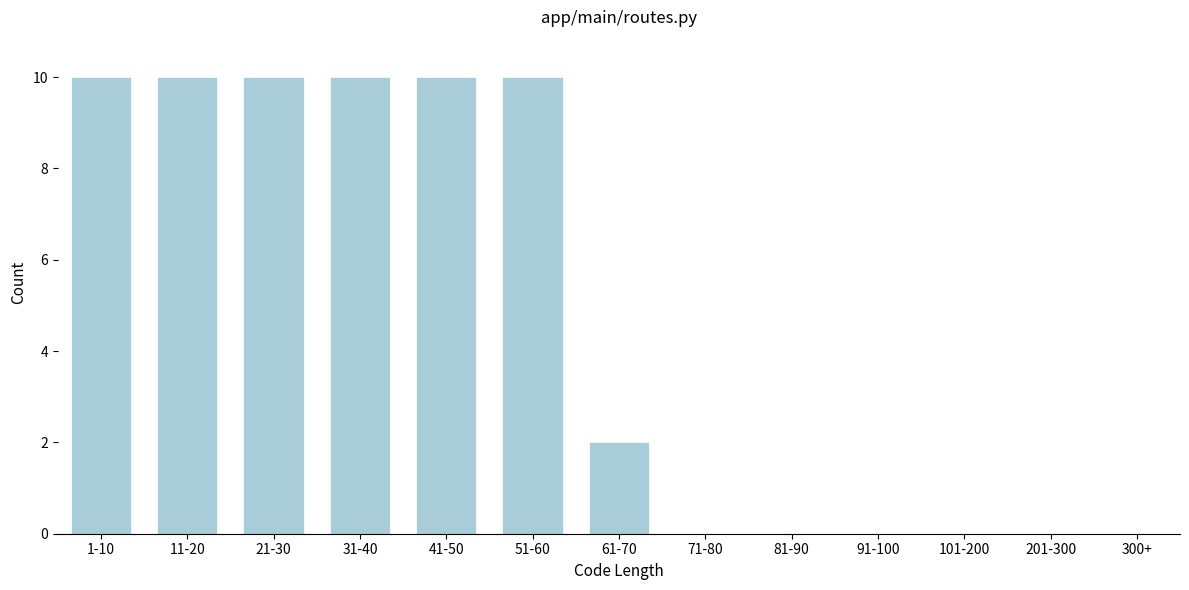

Reading left to right, transcribe all the data shown in this chart.

1-10=10	11-20=10	21-30=10	31-40=10	41-50=10	51-60=10	61-70=2	71-80=0	81-90=0	91-100=0	101-200=0	201-300=0	300+=0